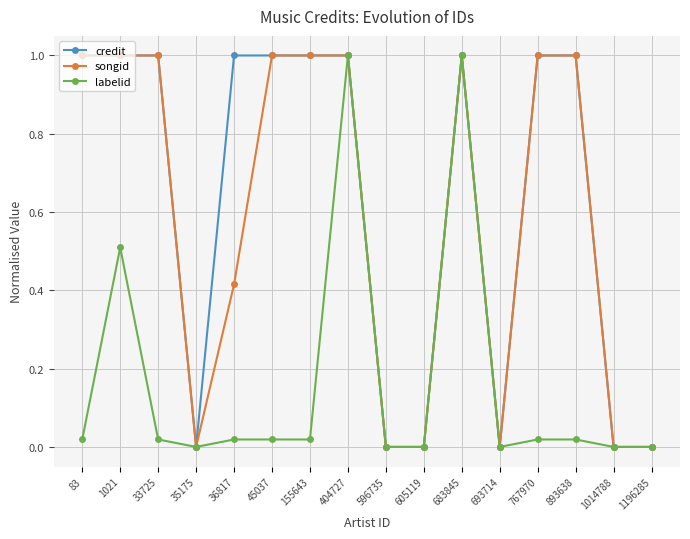

Which series changed the most between 1021 and 155643?

labelid